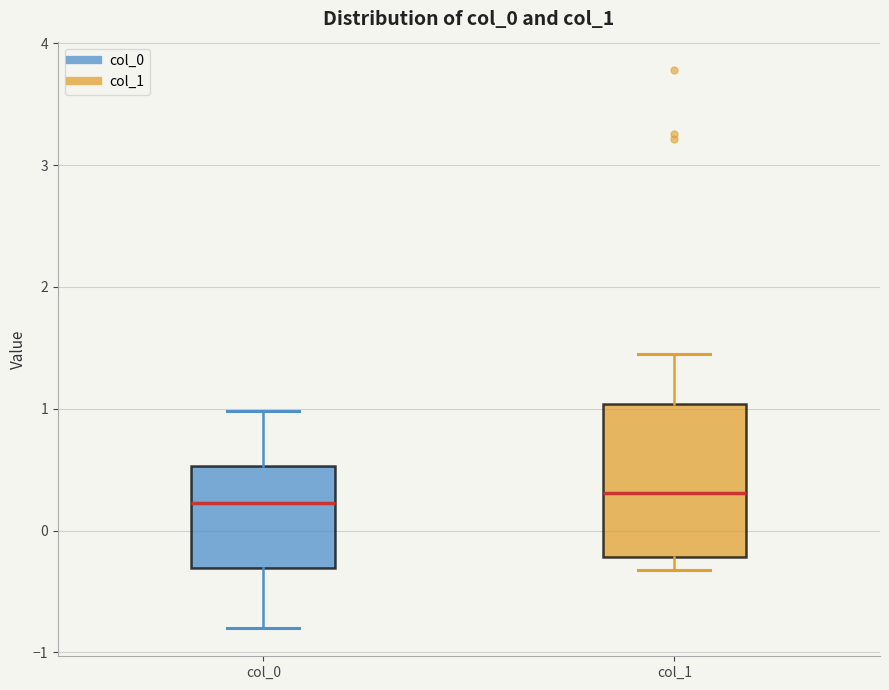

Reading left to right, transcribe this box plot: for each box, give where its median line is, the range the box spans, and where its two whiskers end, as read against the y-axis. The values are not printed on the chart, so give them approximately, as read against the axis.

col_0: median 0.2, box -0.3 to 0.5, whiskers -0.8 to 1.0
col_1: median 0.3, box -0.2 to 1.0, whiskers -0.3 to 1.4